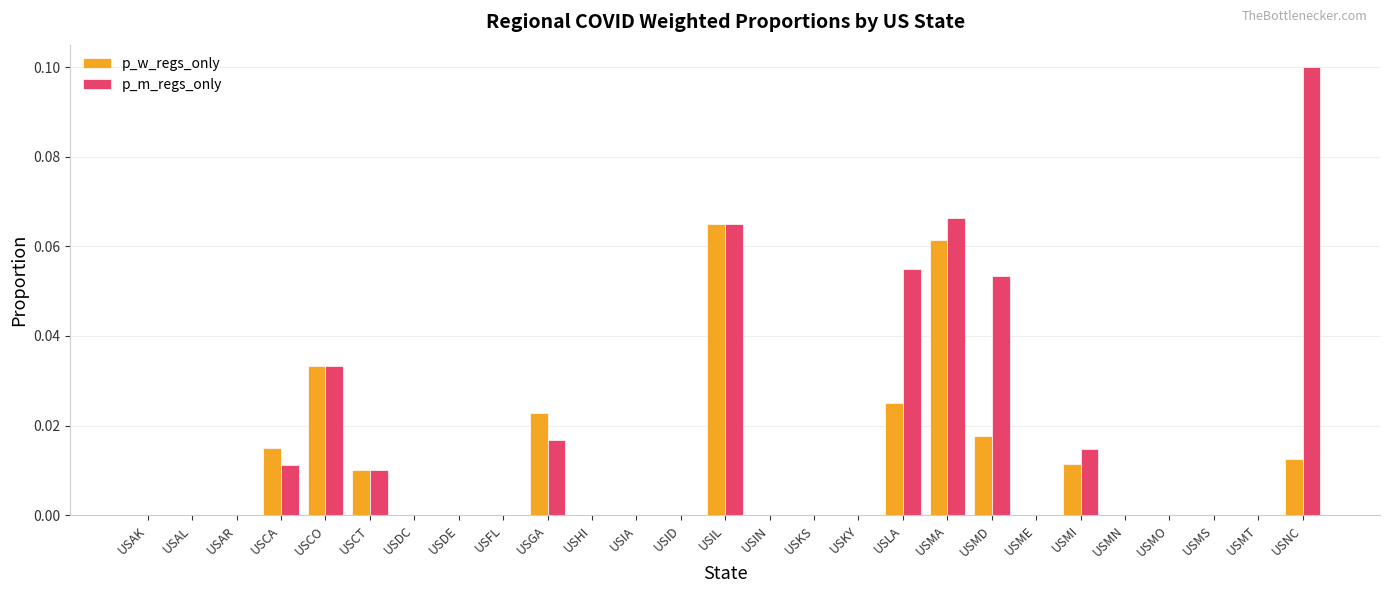

Count the number of data series in this chart.

2